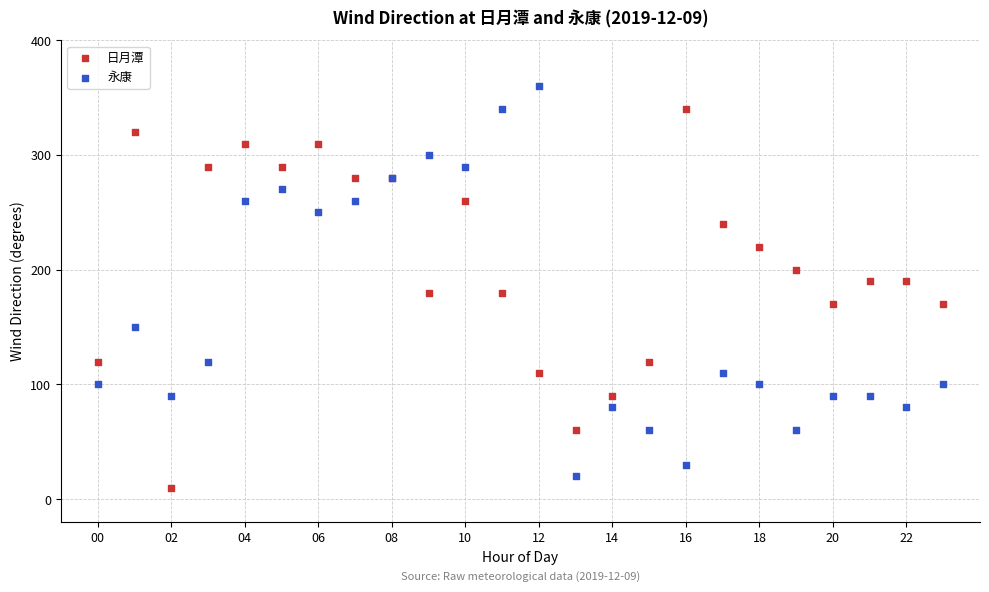

Which series reaches the maximum Y coordinate?

永康